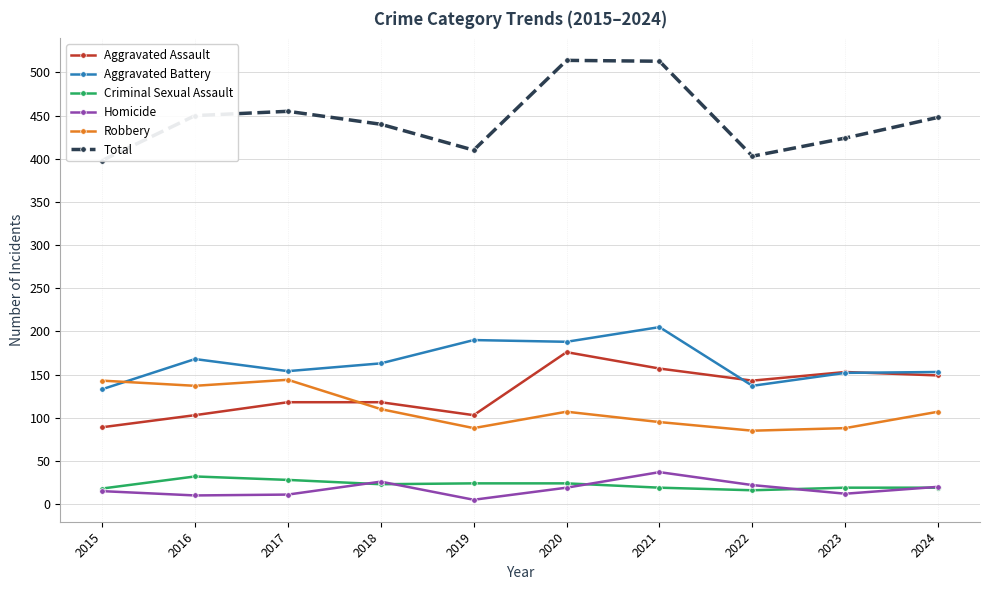

What is the value of the Aggravated Battery point at the 2nd from the left?

168